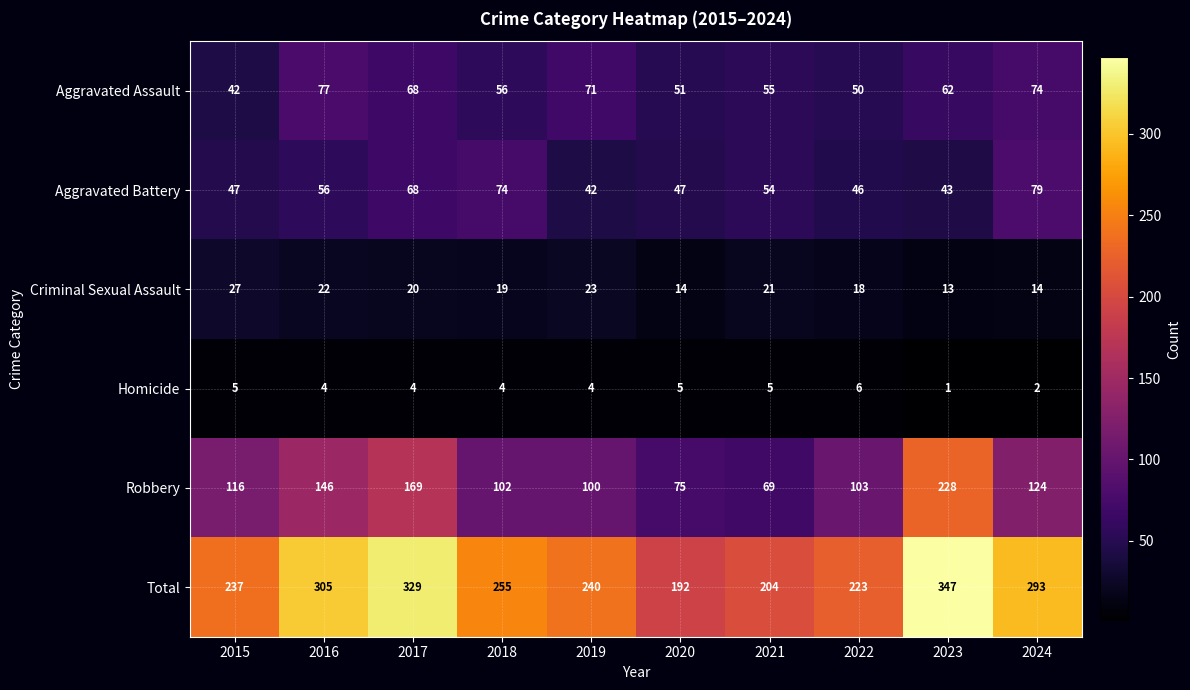

At 2016, list the series in order from smallest to largest.

Homicide, Criminal Sexual Assault, Aggravated Battery, Aggravated Assault, Robbery, Total